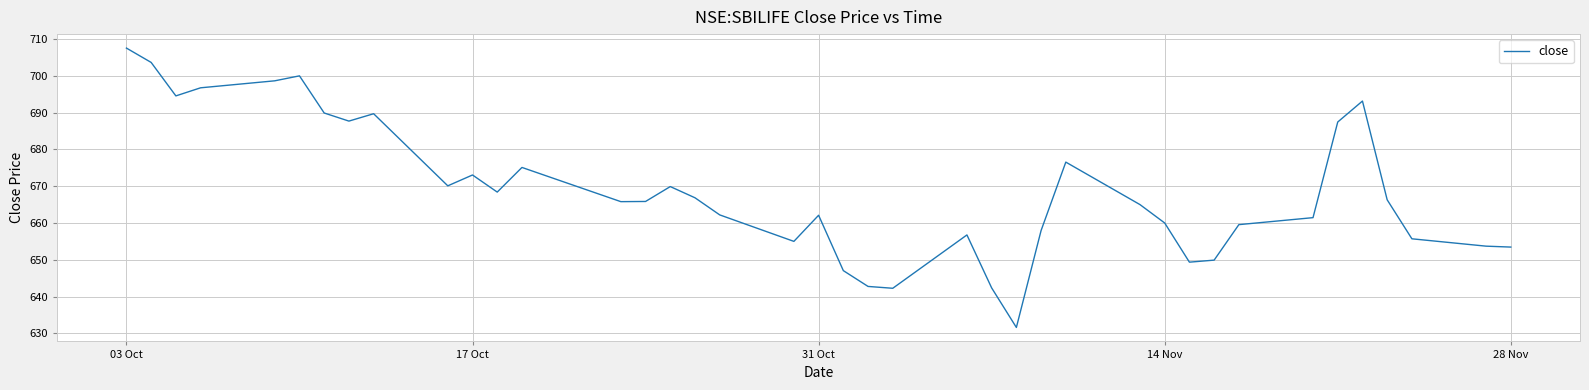

What is the greatest value displayed?

707.5